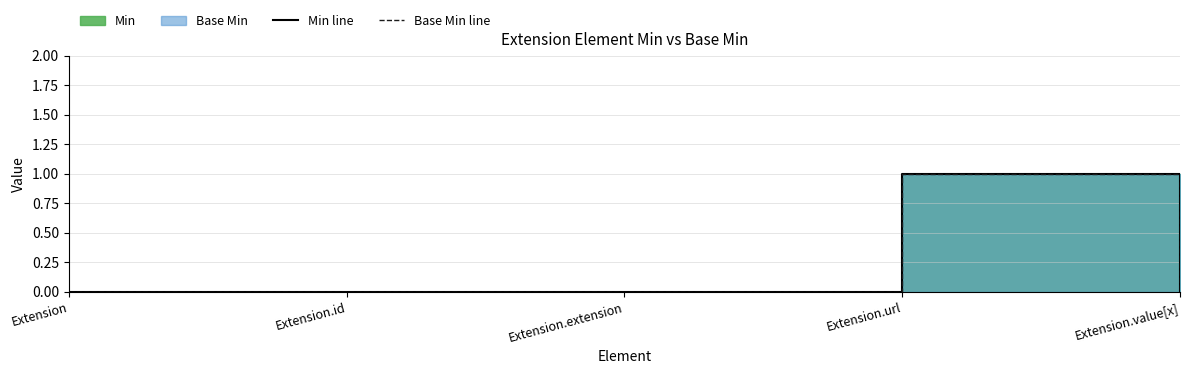

The Base Min line series shows 0 at Extension.id. True or false?

False